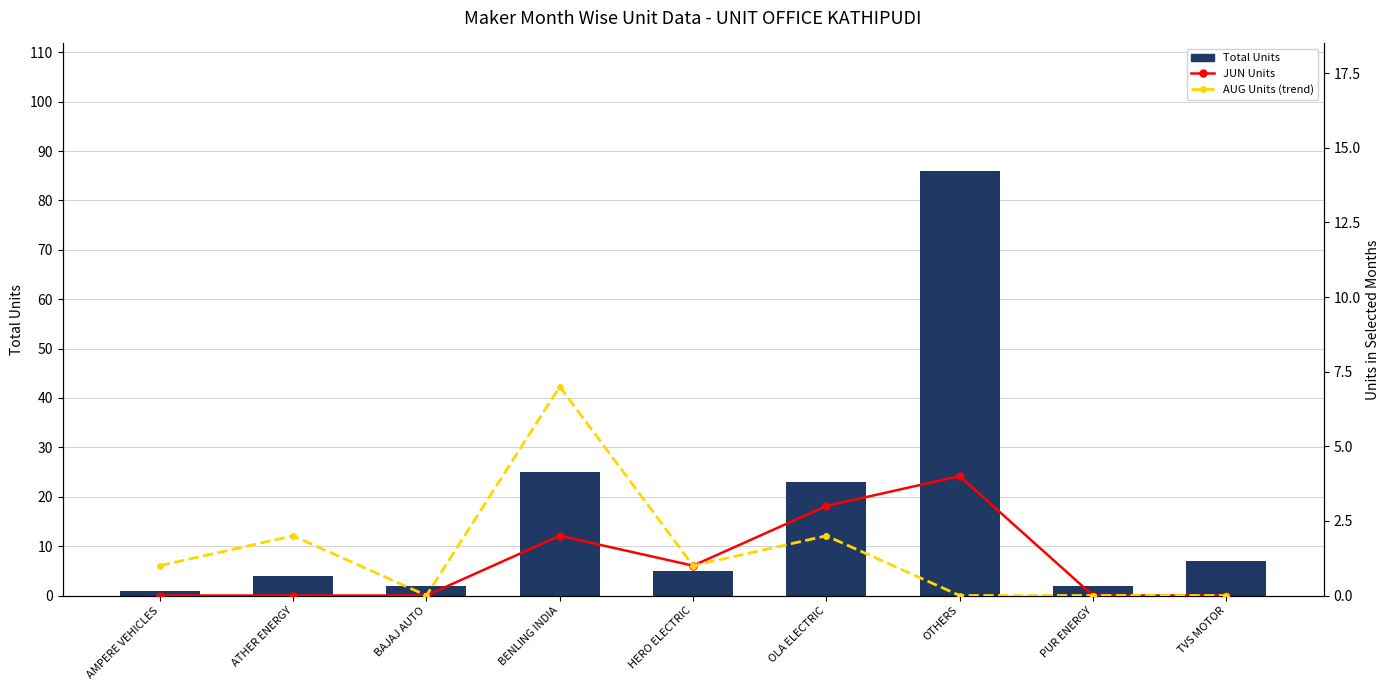

Reading left to right, list all the values displayed in this chart.

Total Units: 1	4	2	25	5	23	86	2	7
JUN Units: 0	0	0	2	1	3	4	0	0
AUG Units (trend): 1	2	0	7	1	2	0	0	0